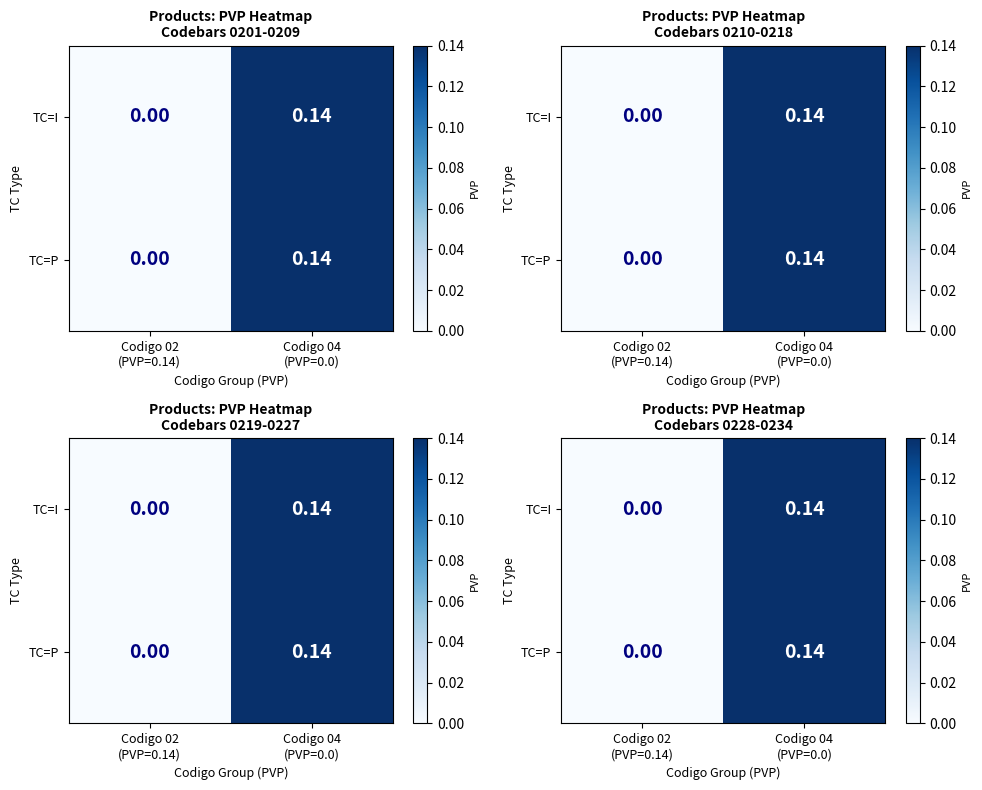

How many distinct data groups are displayed?

2